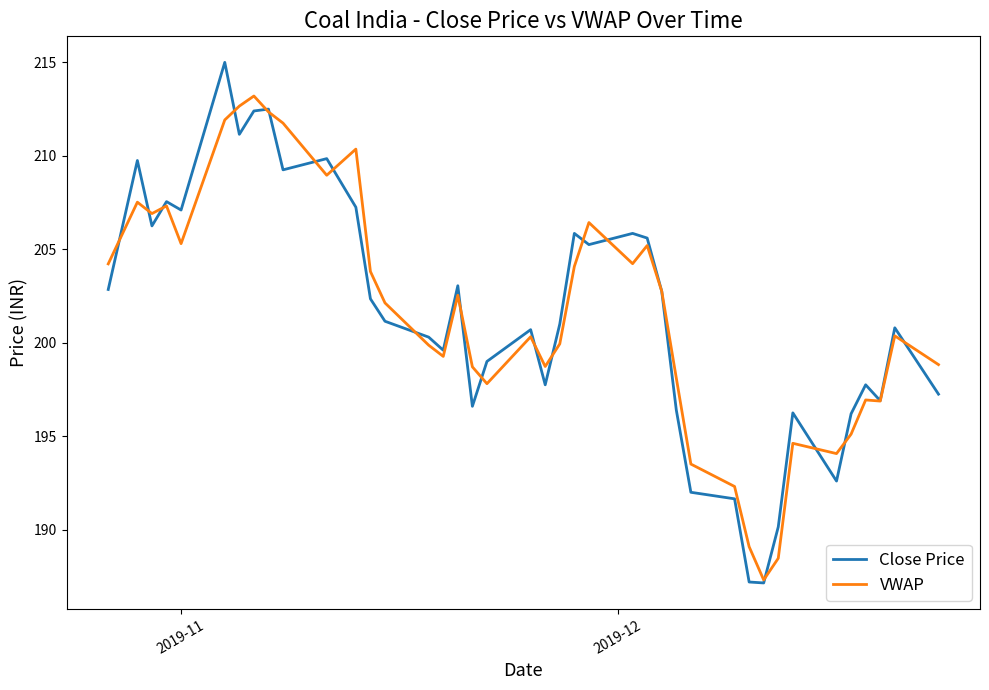

What is the maximum value shown in the chart?

215.0